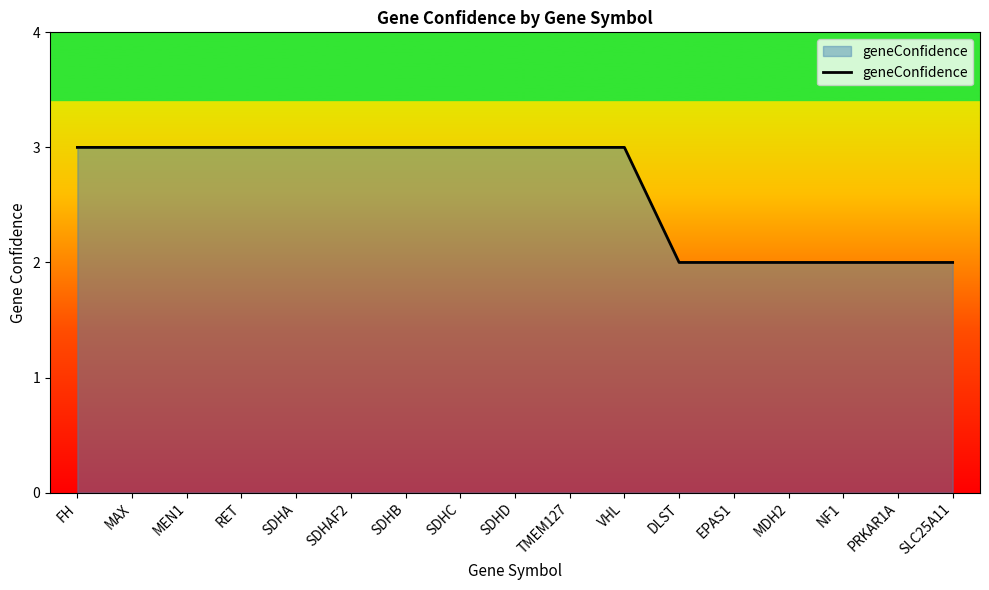

What is the approximate value at PRKAR1A?

2